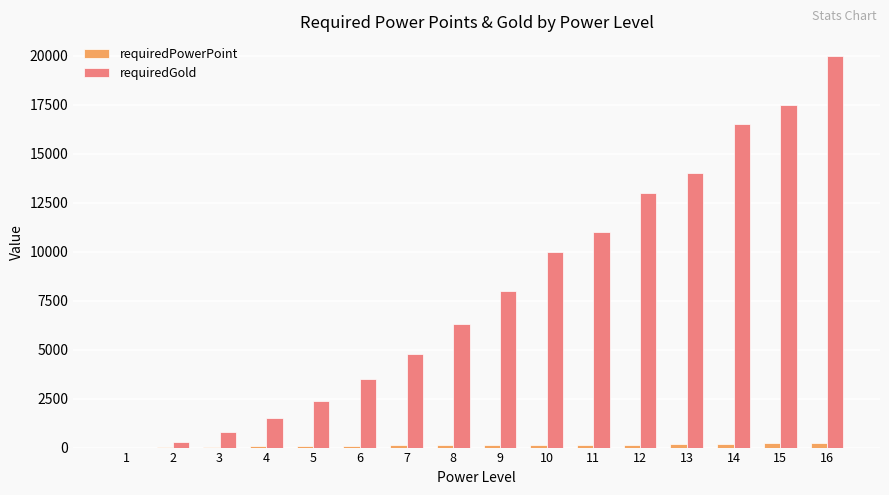

Which series has the largest total across all categories?

requiredGold